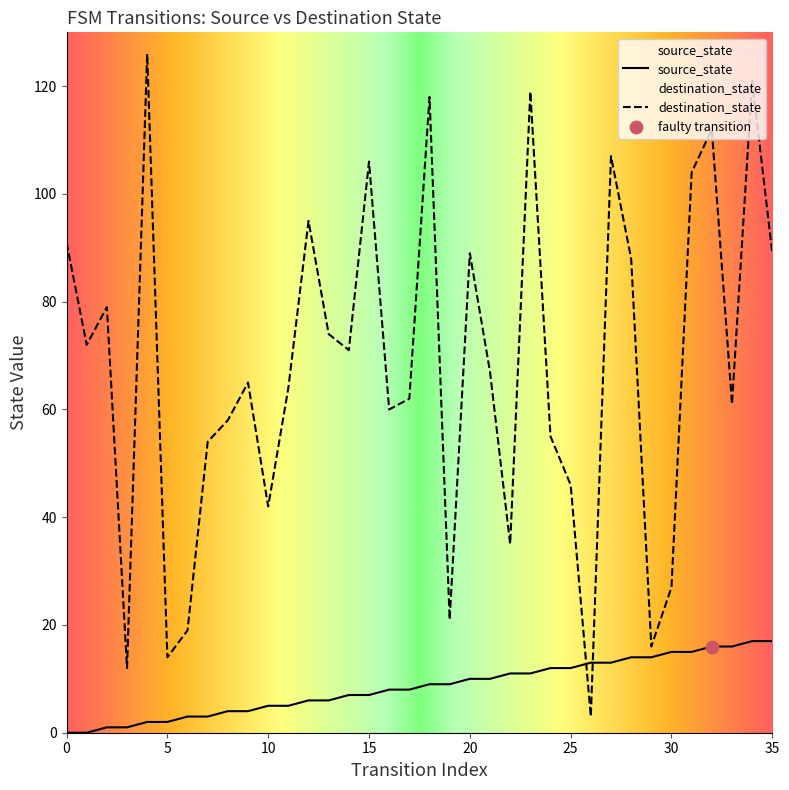

What is the total value across all series at 16?

68